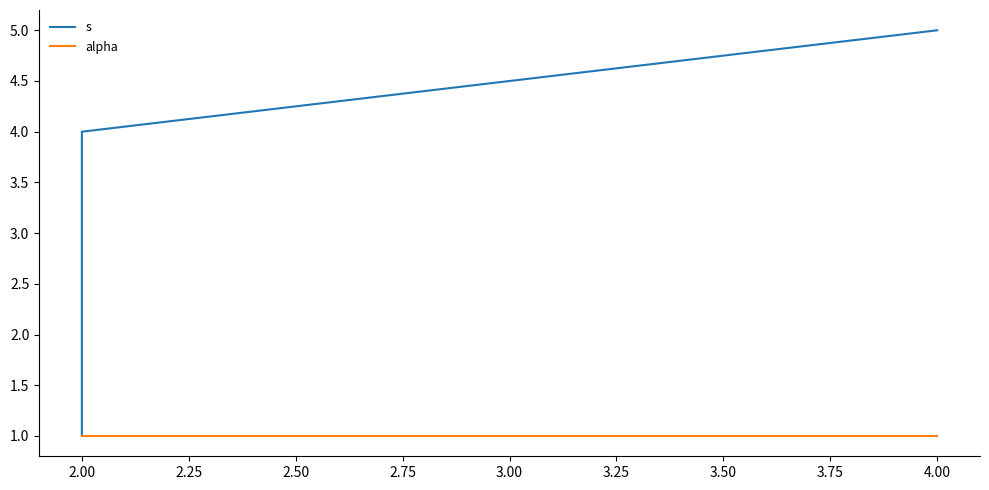

Rank the series at 2.00 from lowest to highest value.

alpha, s